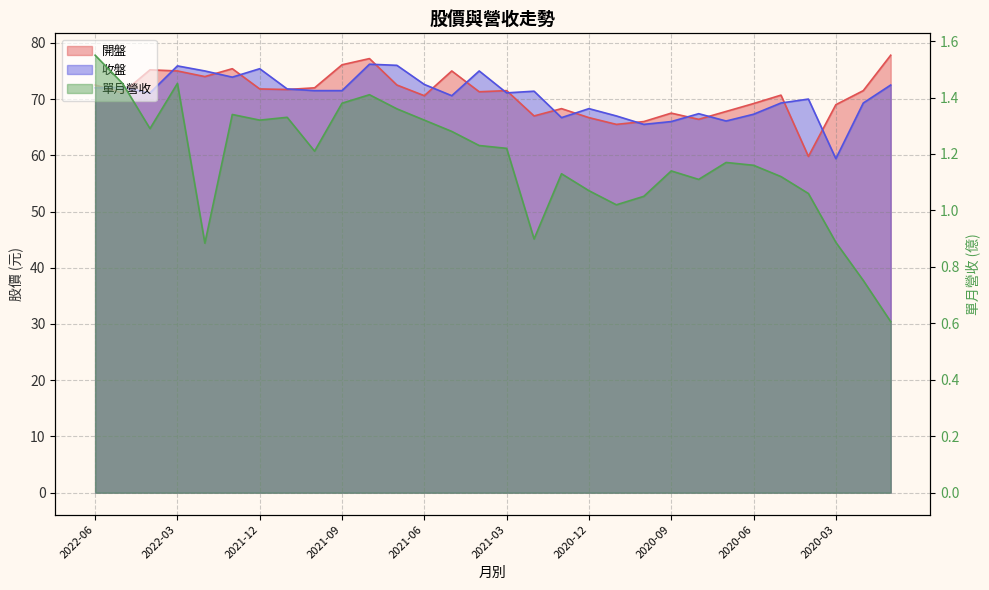

True or false: 收盤 and 單月營收 cross at least once.

False